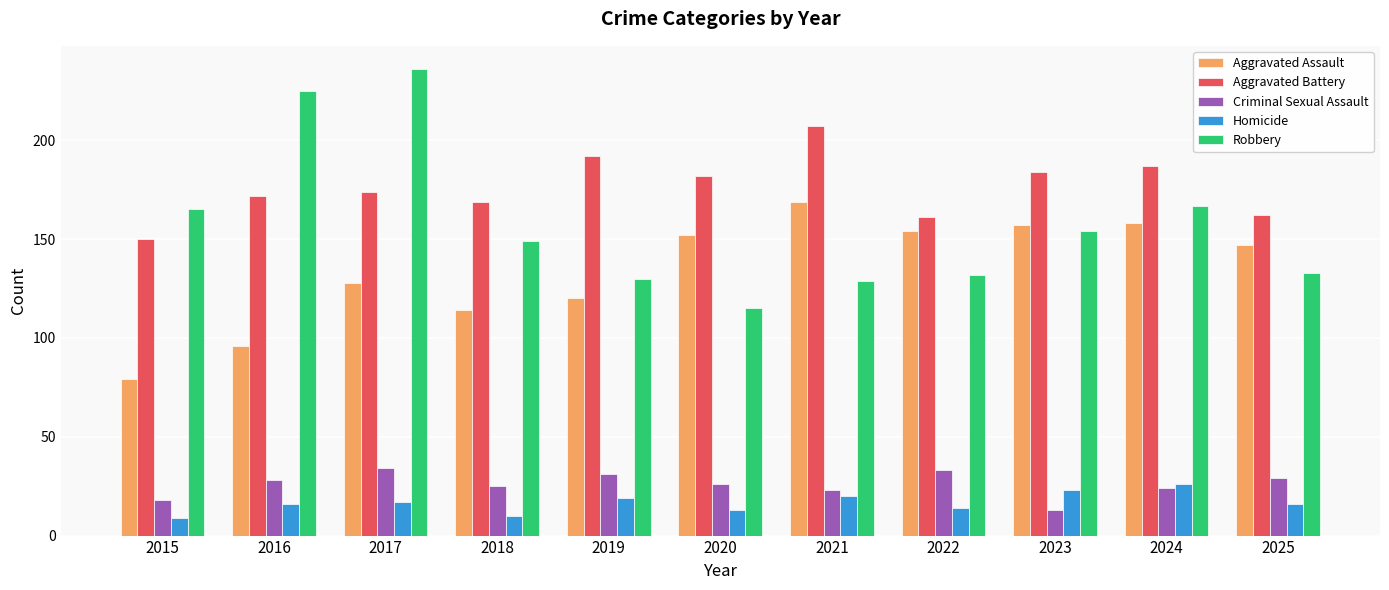

Reading left to right, what are all the values shown in this chart?

Aggravated Assault: 2015=79	2016=96	2017=128	2018=114	2019=120	2020=152	2021=169	2022=154	2023=157	2024=158	2025=147
Aggravated Battery: 2015=150	2016=172	2017=174	2018=169	2019=192	2020=182	2021=207	2022=161	2023=184	2024=187	2025=162
Criminal Sexual Assault: 2015=18	2016=28	2017=34	2018=25	2019=31	2020=26	2021=23	2022=33	2023=13	2024=24	2025=29
Homicide: 2015=9	2016=16	2017=17	2018=10	2019=19	2020=13	2021=20	2022=14	2023=23	2024=26	2025=16
Robbery: 2015=165	2016=225	2017=236	2018=149	2019=130	2020=115	2021=129	2022=132	2023=154	2024=167	2025=133